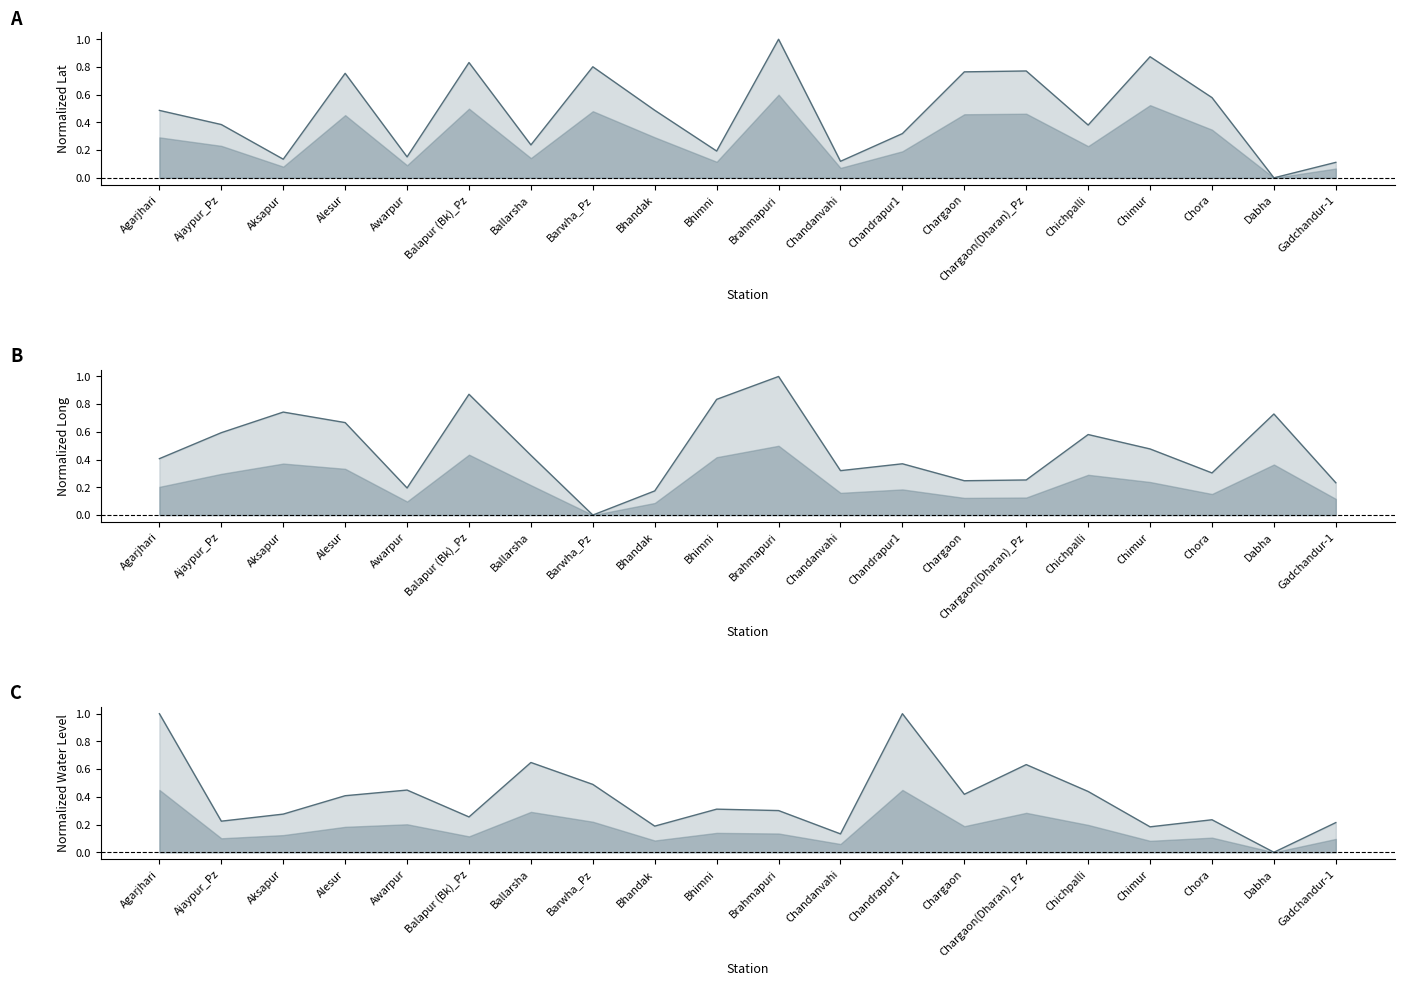

True or false: long has more than 2 points higher than both neighbors.

True